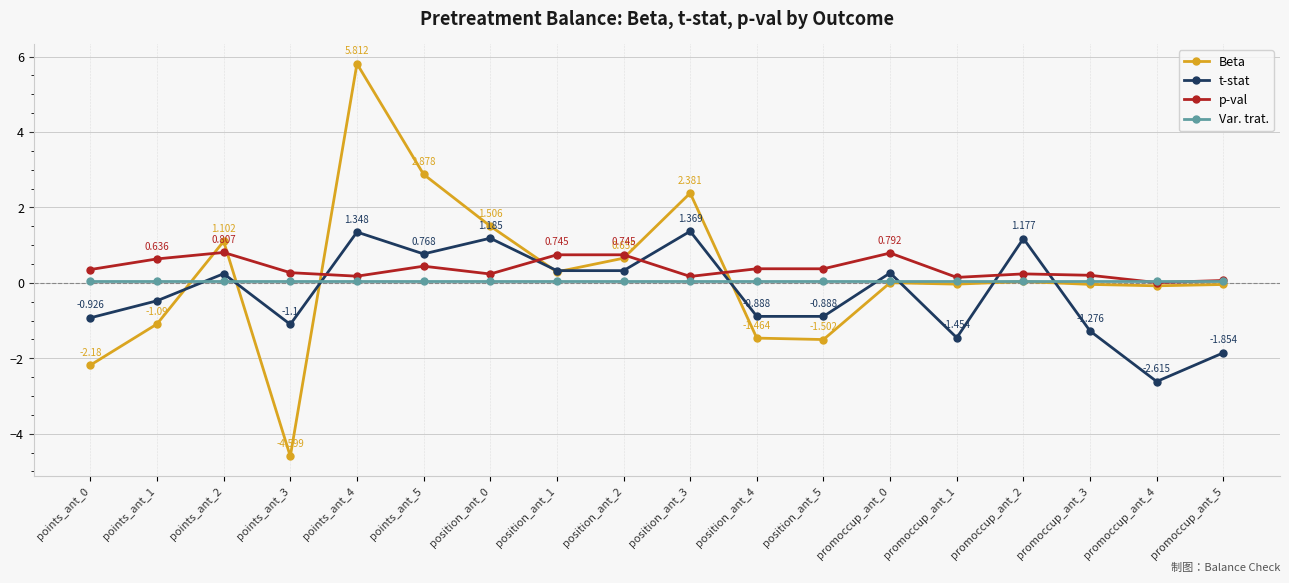

Is it true that Var. trat. equals 0.0 at promoccup_ant_5?

True